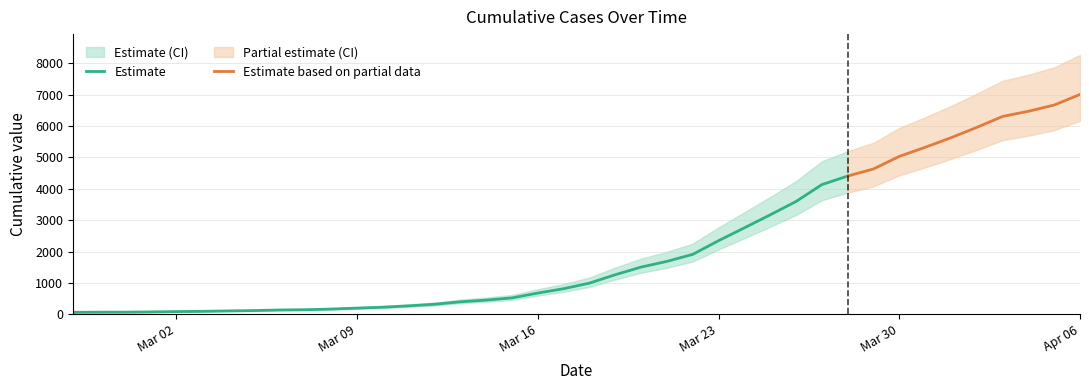

How many categories are shown in the chart?

40